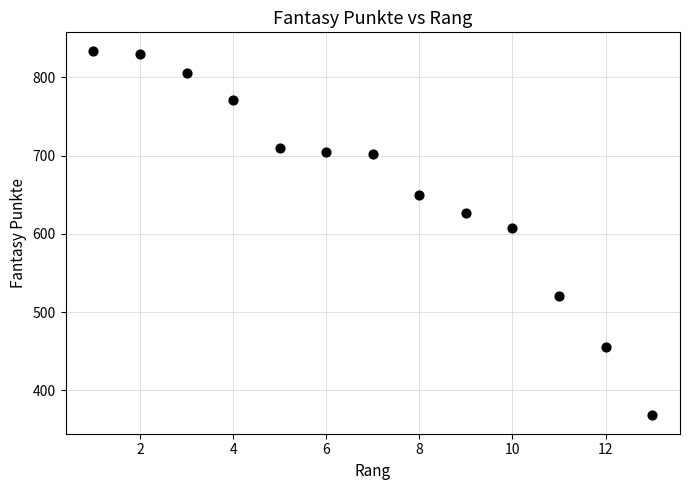

What Y value in the scatter plot is closest to 601?

608